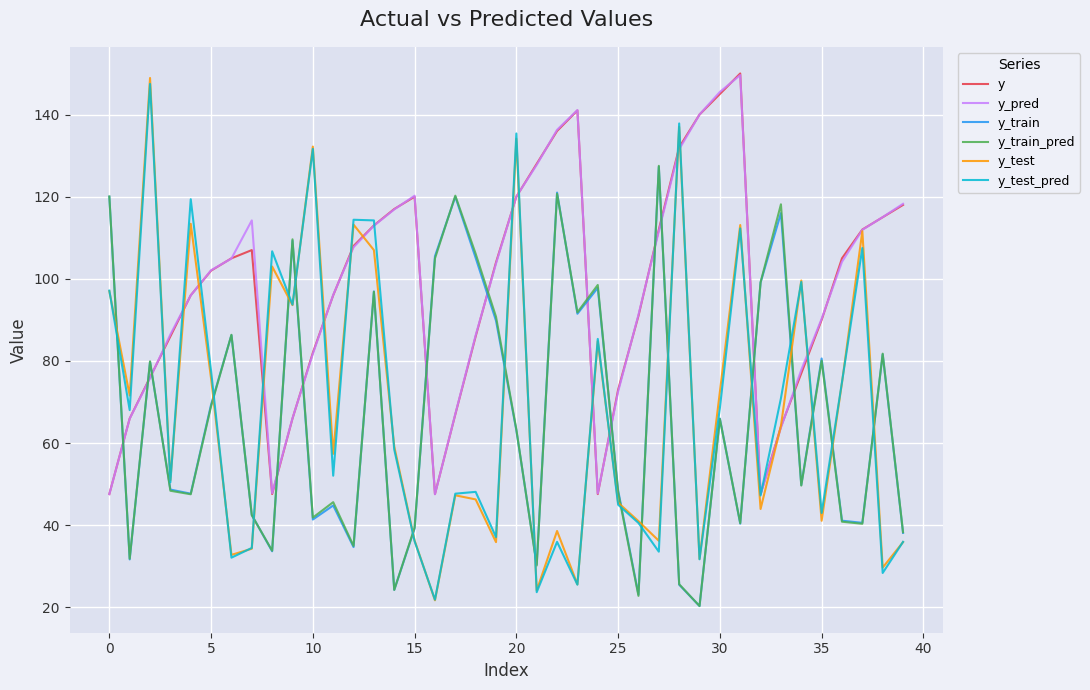

What is the maximum value for y_pred?

149.6